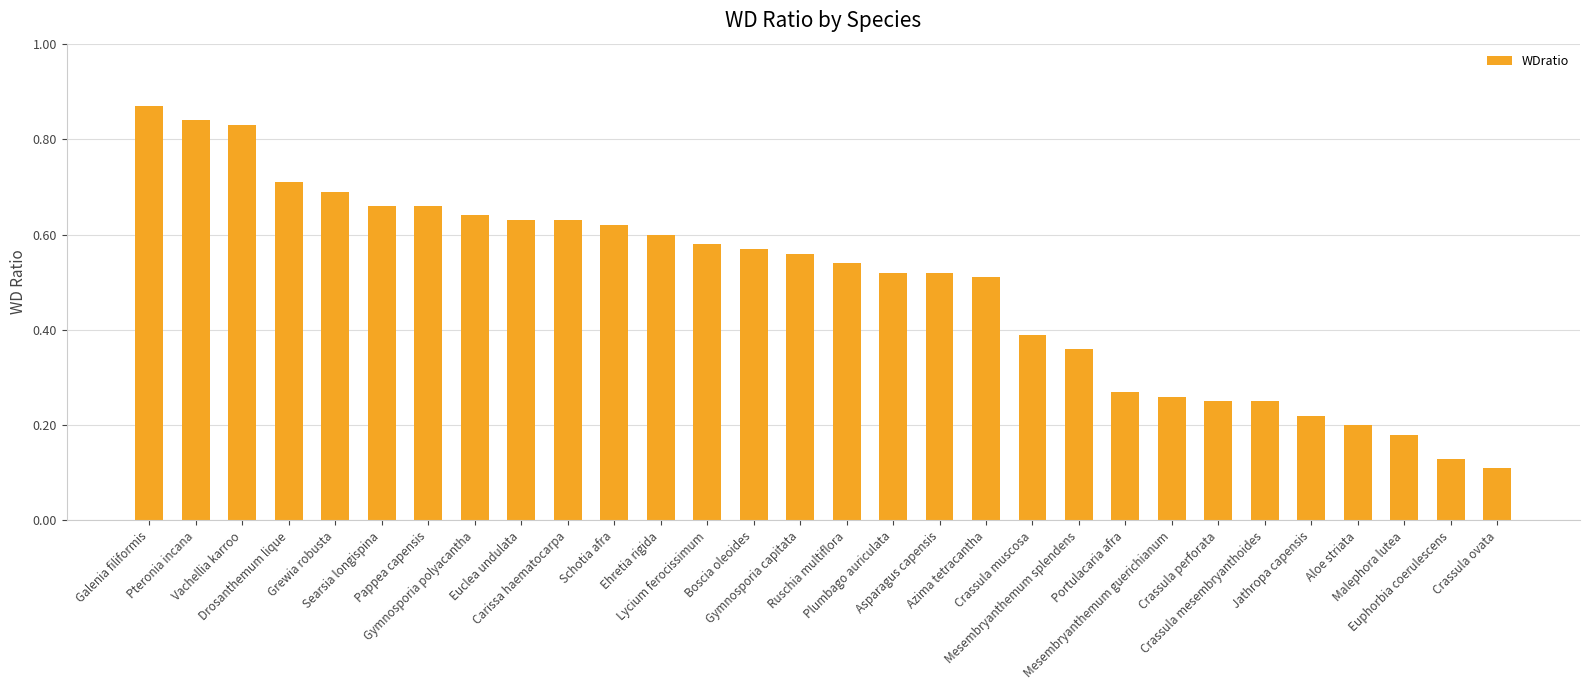

Count the values in the range 0 to 1.

30